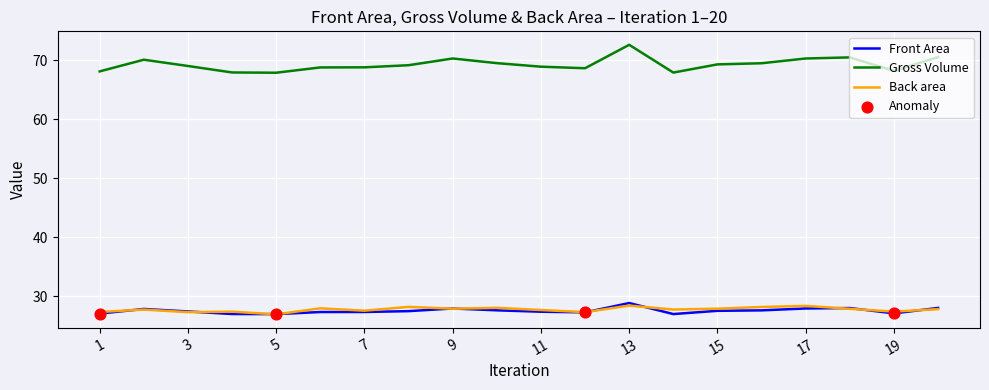

Which series has the widest spread of values?

Gross Volume